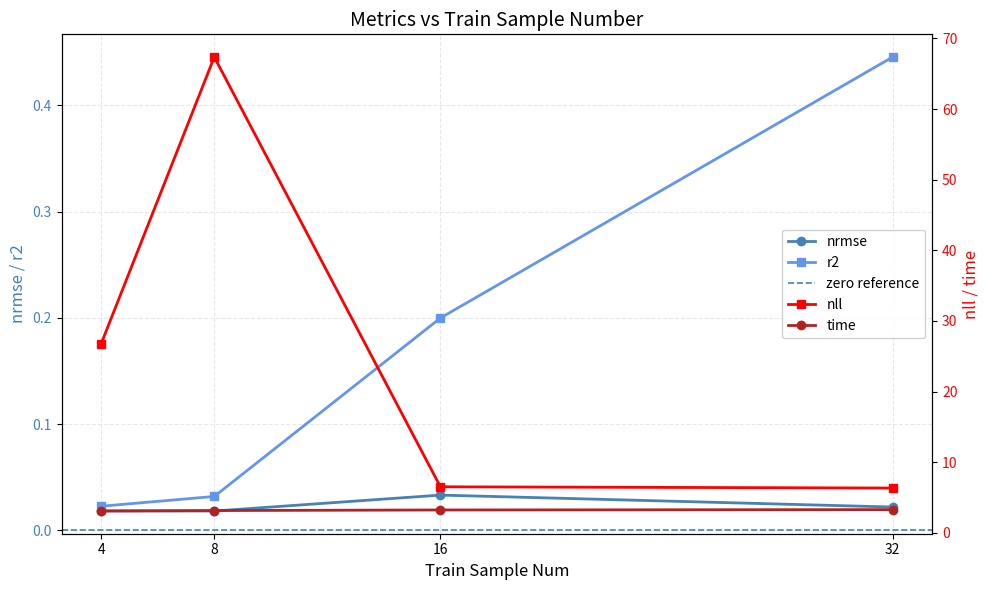

Is it true that r2 equals 0.1 at 32?

False